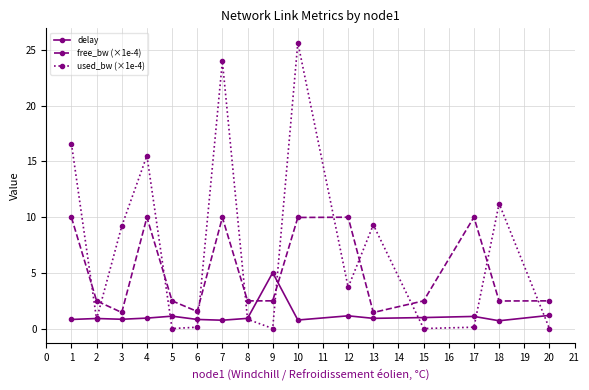

True or false: free_bw (×1e-4) and used_bw (×1e-4) cross at least once.

True